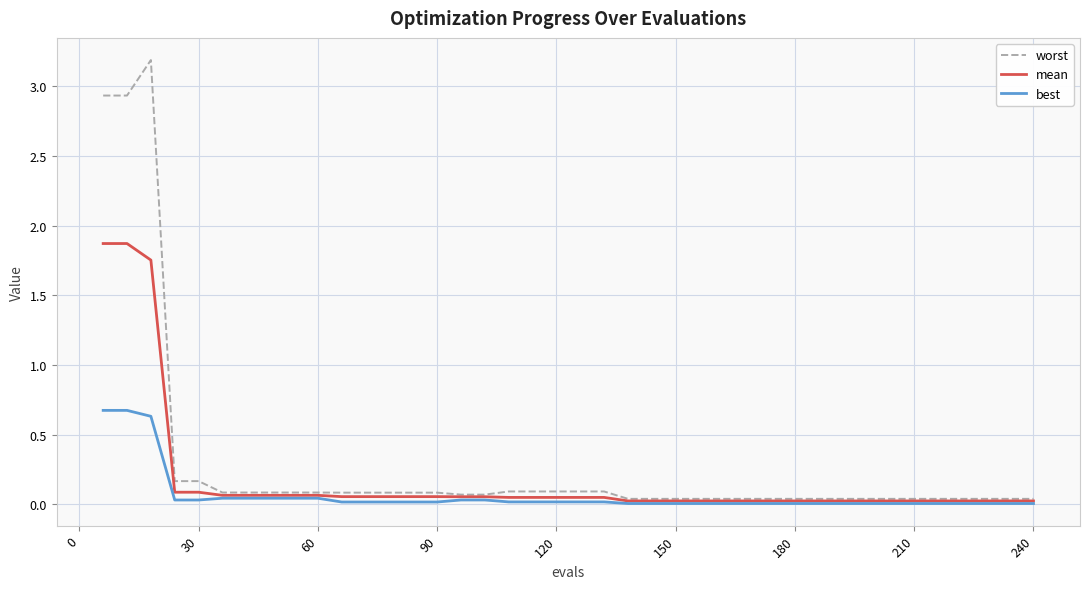

At how many categories does at least one series exceed 2?

3